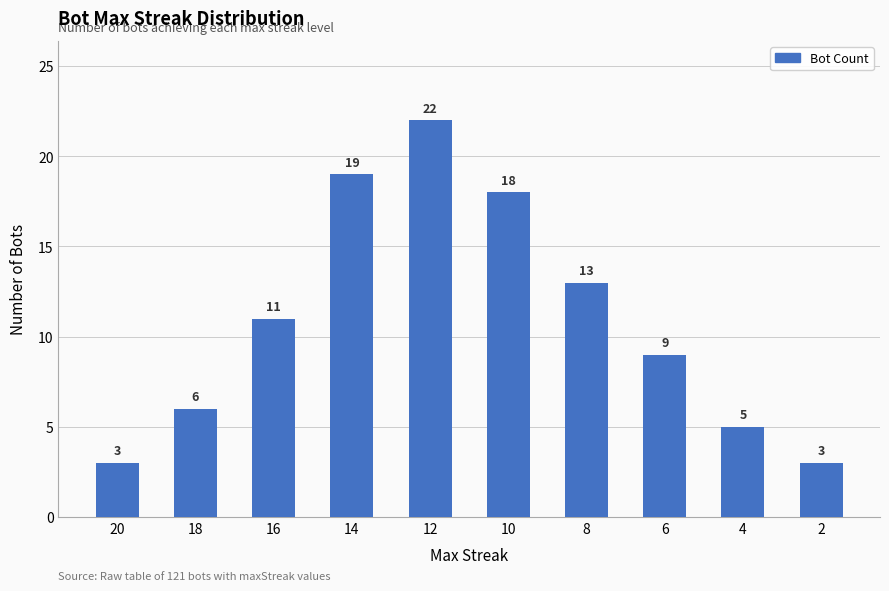

Does the chart contain any negative values?

No